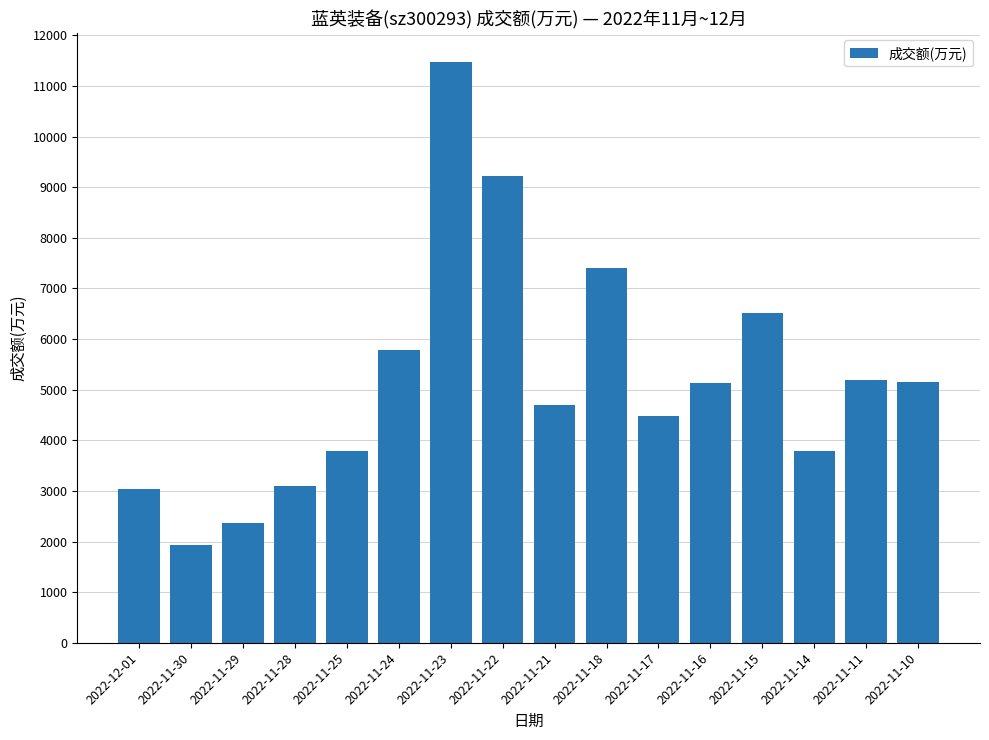

What value does the data have at 2022-11-22, to the nearest 50?

9200